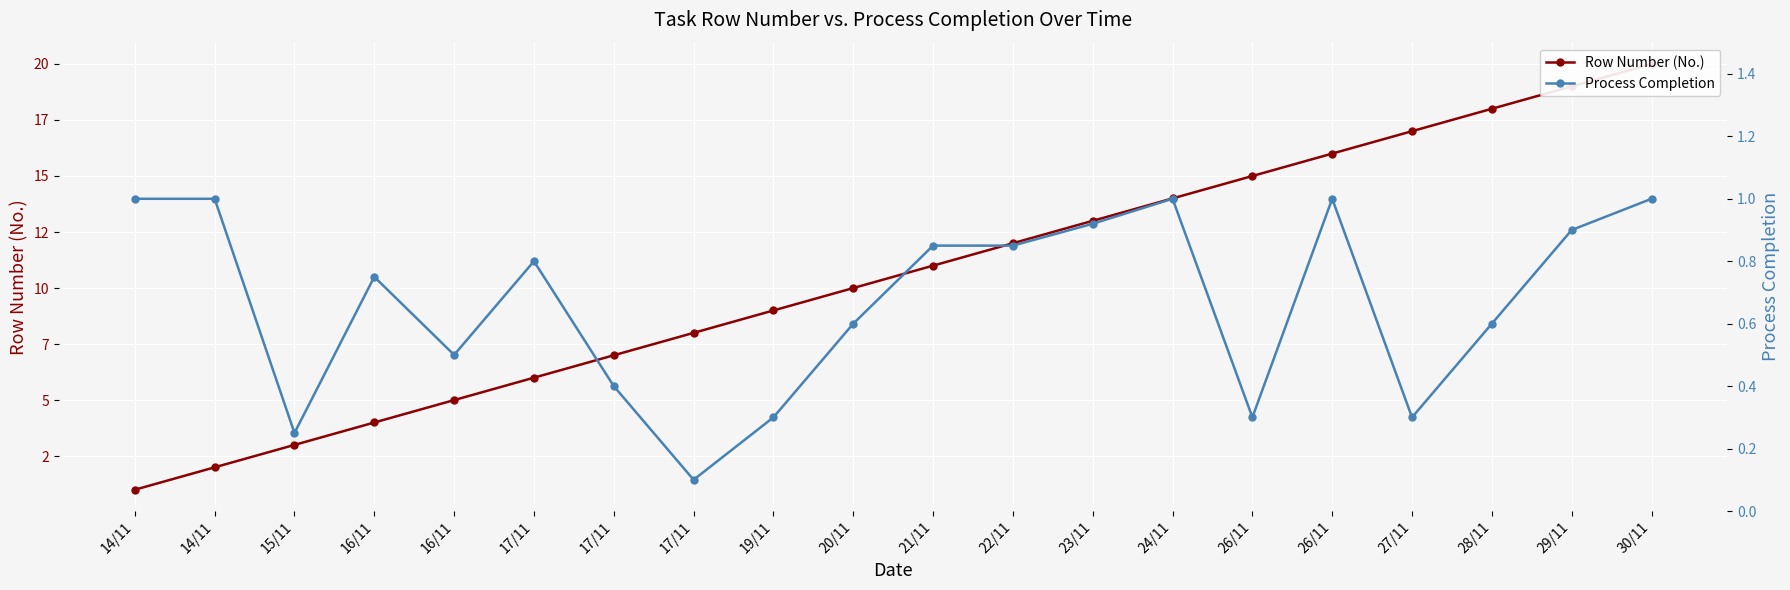

What is the average value of the Process Completion series?

0.7